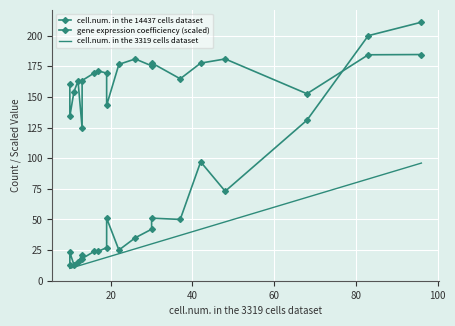

Rank the series by their maximum value, from lowest to highest.

cell.num. in the 3319 cells dataset, gene expression coefficiency (scaled), cell.num. in the 14437 cells dataset